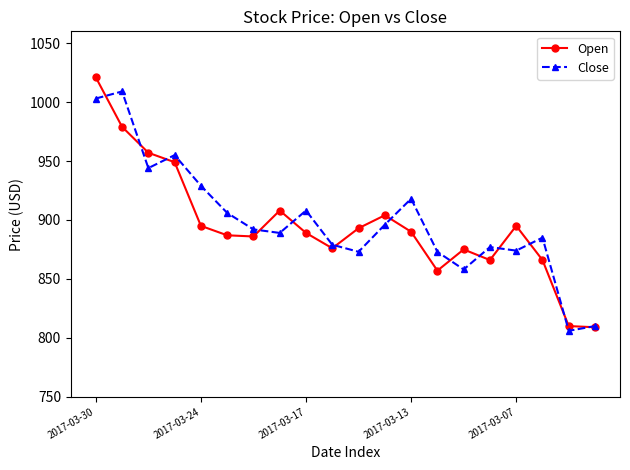

In Open, how many points are higher than both neighbors (excluding endpoints)?

4